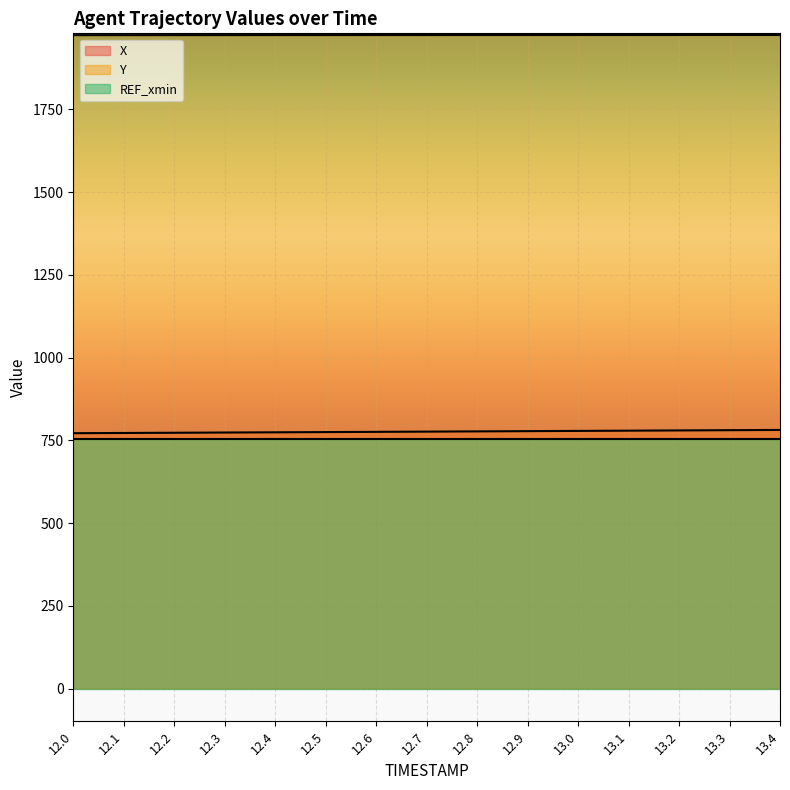

True or false: X and Y intersect in this chart.

False